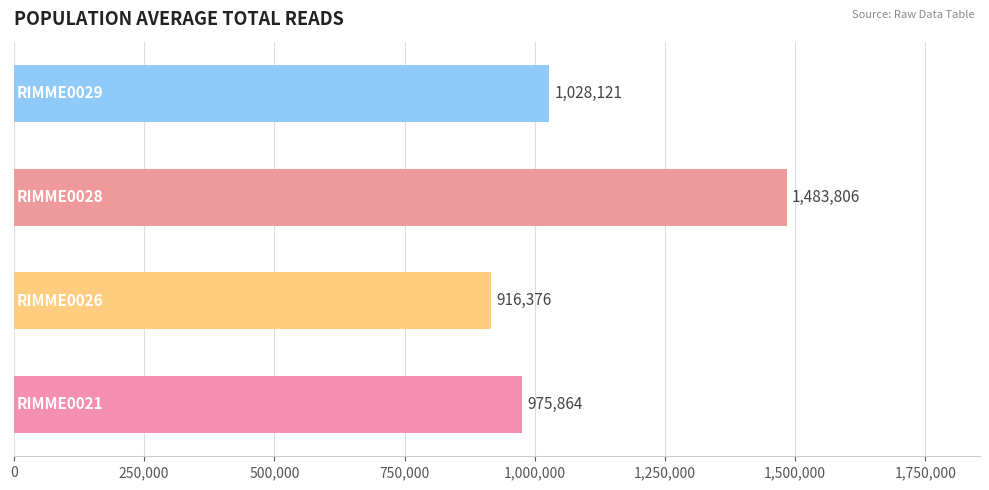

How many data points are less than 1028121?

2